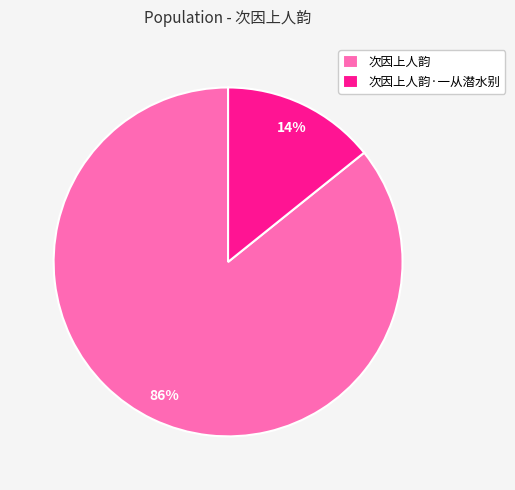

To the nearest percent, what percentage of the pie is 次因上人韵·一从潜水别?

14%